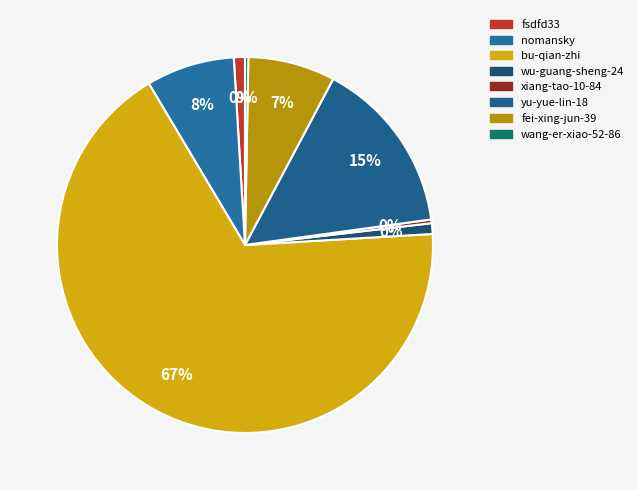

Does bu-qian-zhi represent more than half of the total?

Yes